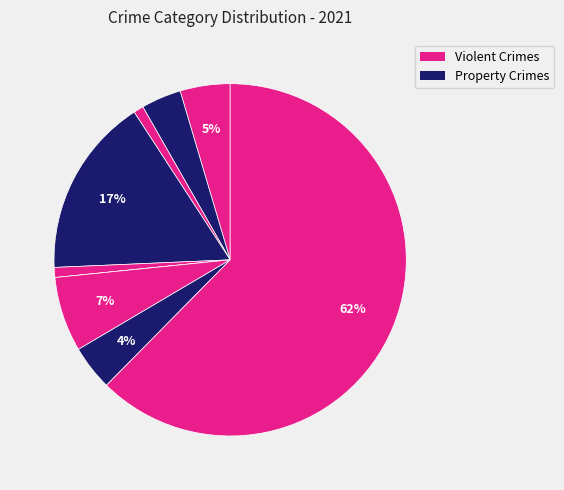

How many segments does this pie chart have?

9